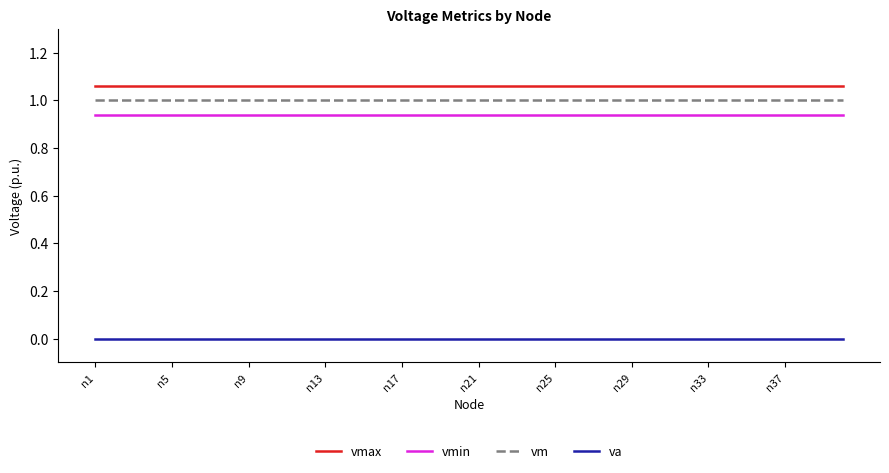

Count the number of data series in this chart.

4